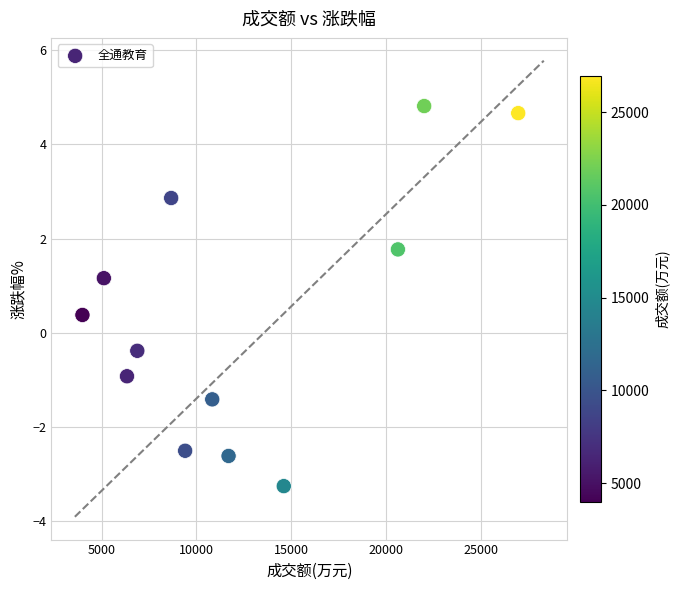

What is the range of Y values (max minus min)?

8.1